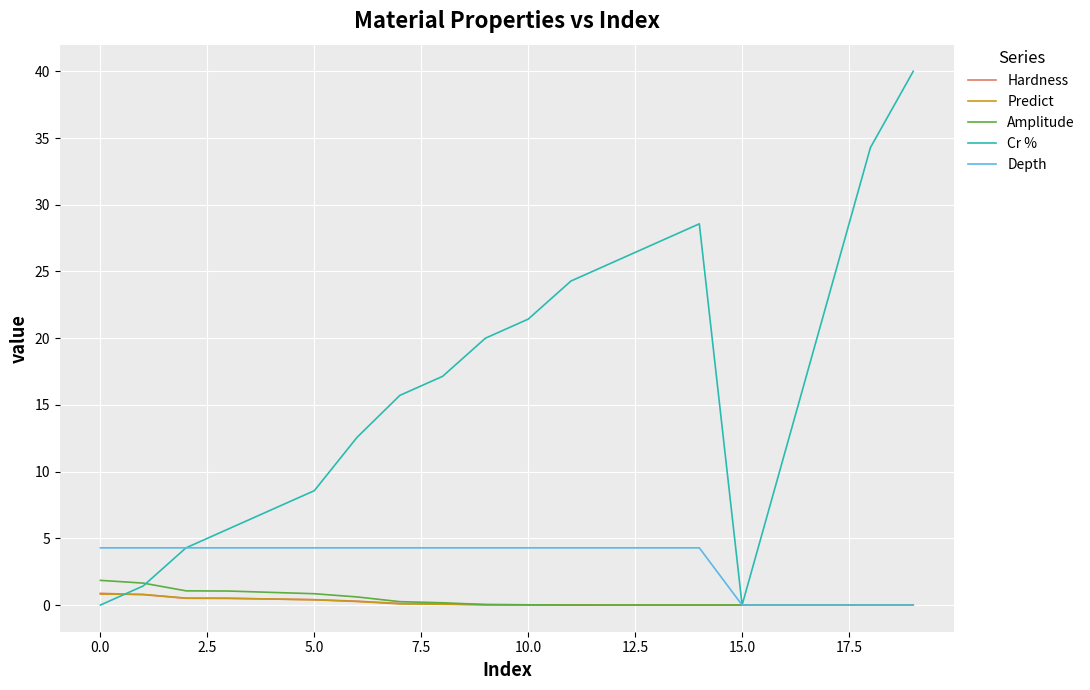

Count the number of data series in this chart.

5